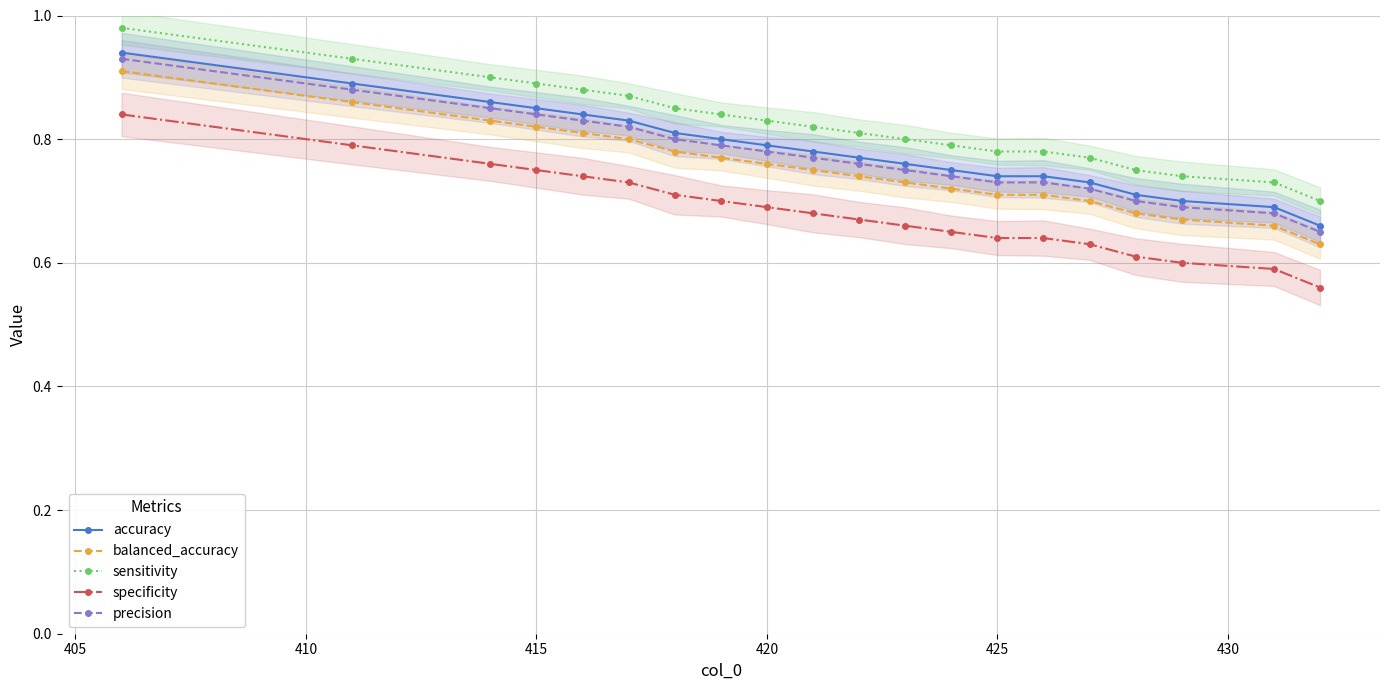

True or false: sensitivity and precision intersect in this chart.

False